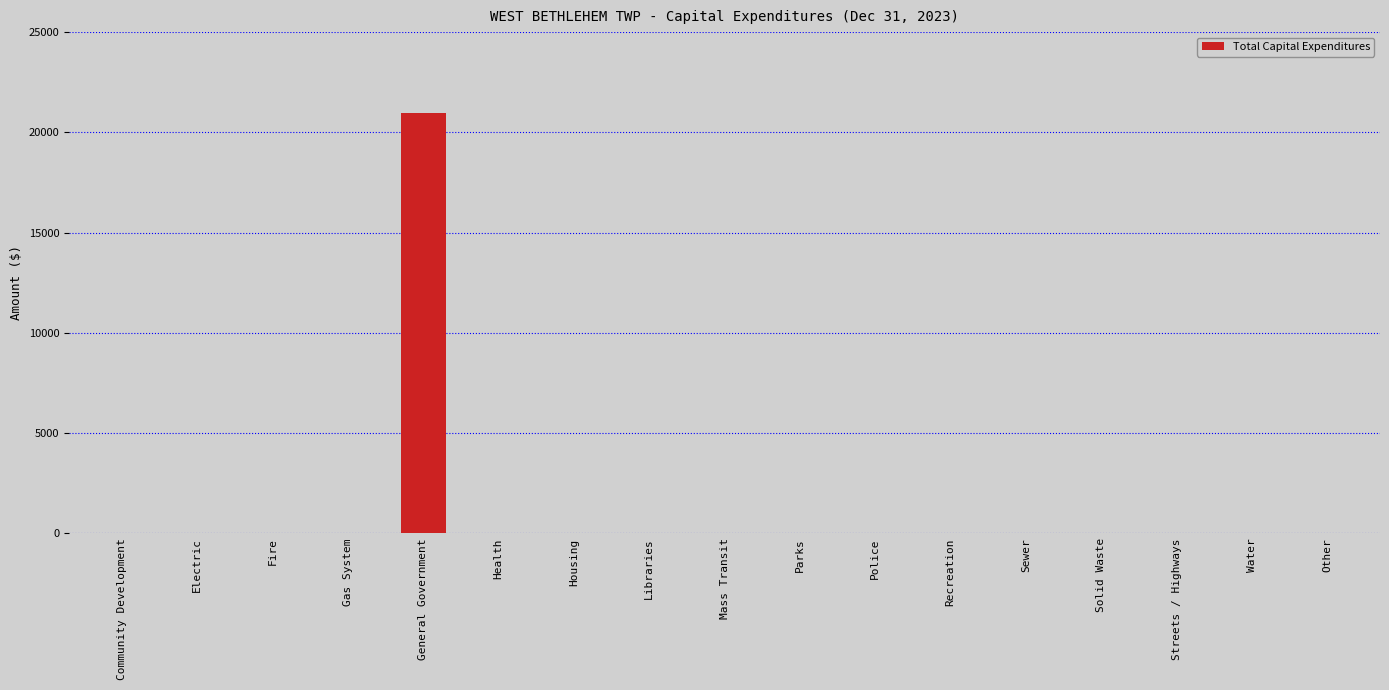

Reading left to right, list all the values displayed in this chart.

Community Development=0	Electric=0	Fire=0	Gas System=0	General Government=20958	Health=0	Housing=0	Libraries=0	Mass Transit=0	Parks=0	Police=0	Recreation=0	Sewer=0	Solid Waste=0	Streets / Highways=0	Water=0	Other=0